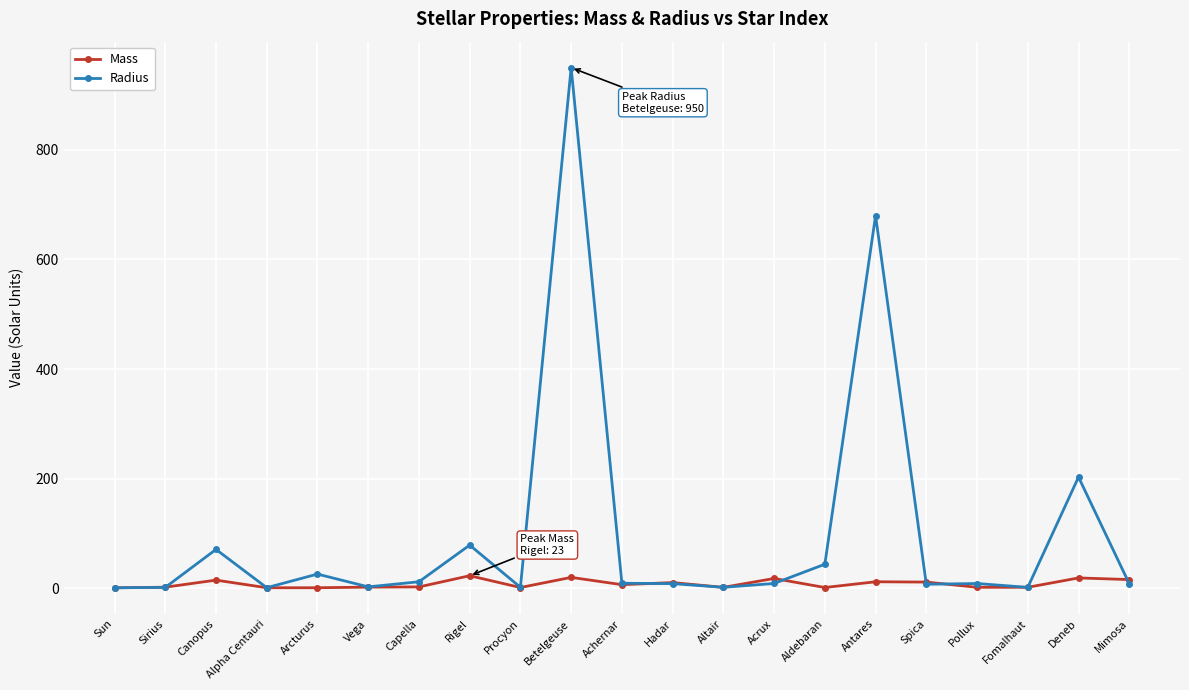

How many data points does each series have?

21